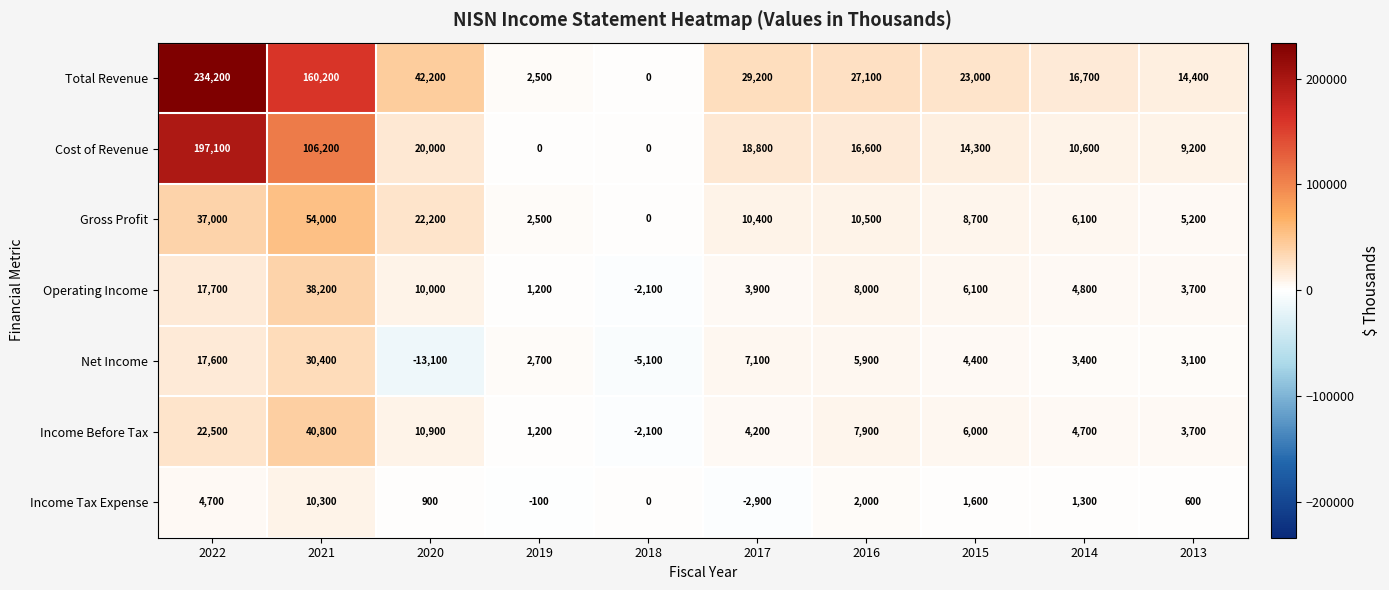

How many positive values does the Gross Profit series have?

9